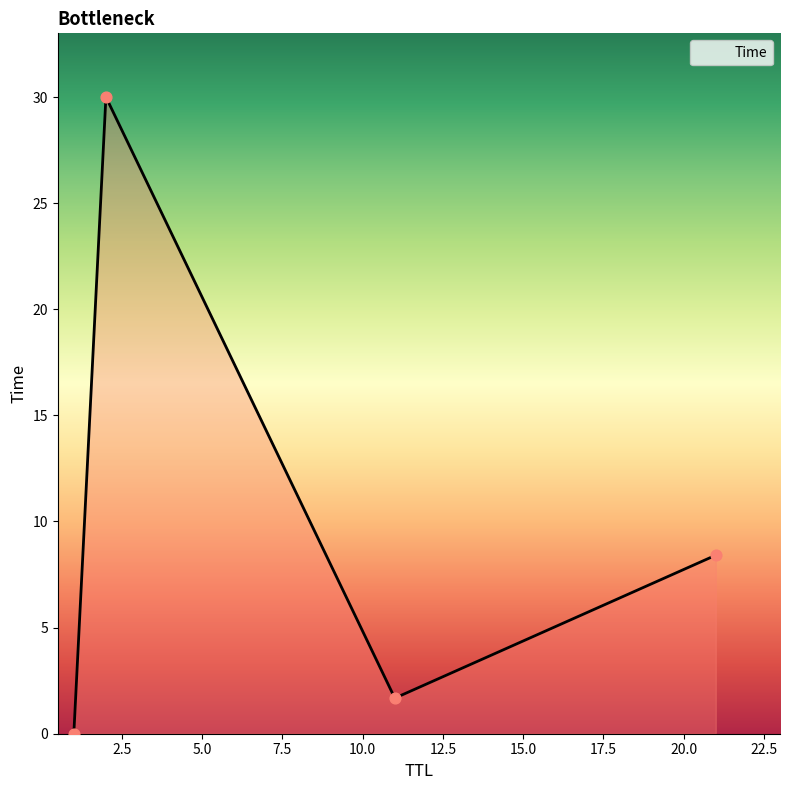

What is the maximum value shown in the chart?

30.0